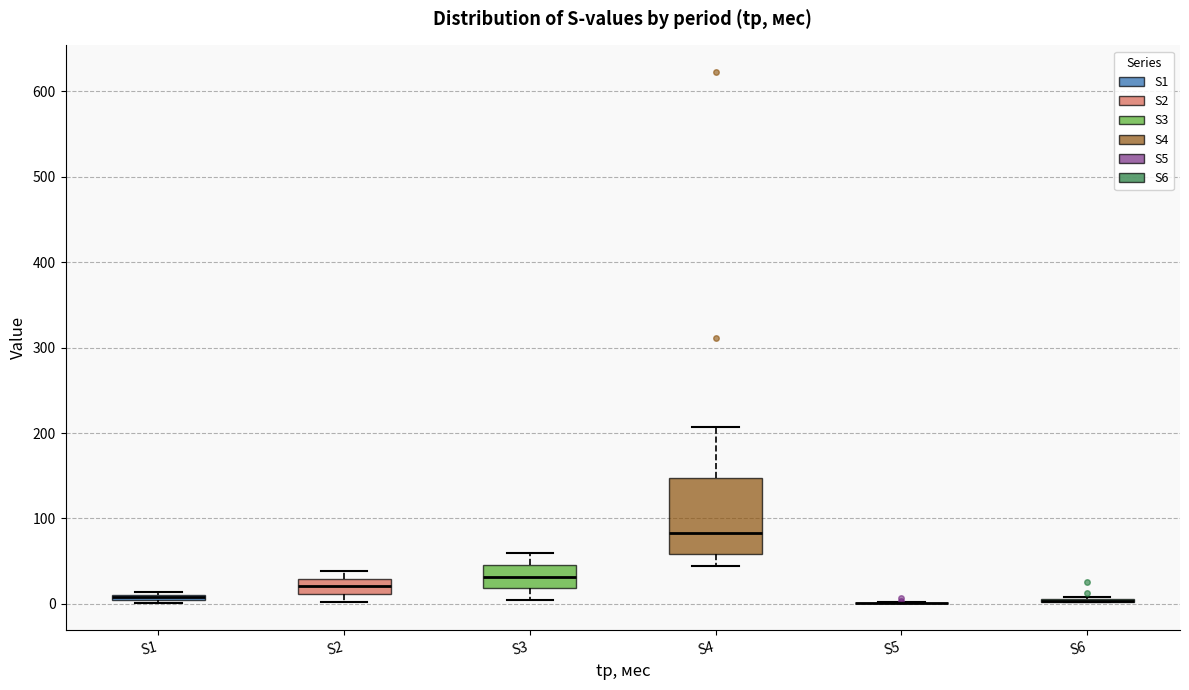

Where does the upper whisker of the box for S3 end on the y-axis? The values are not printed on the chart, so give them approximately, as read against the axis.

60